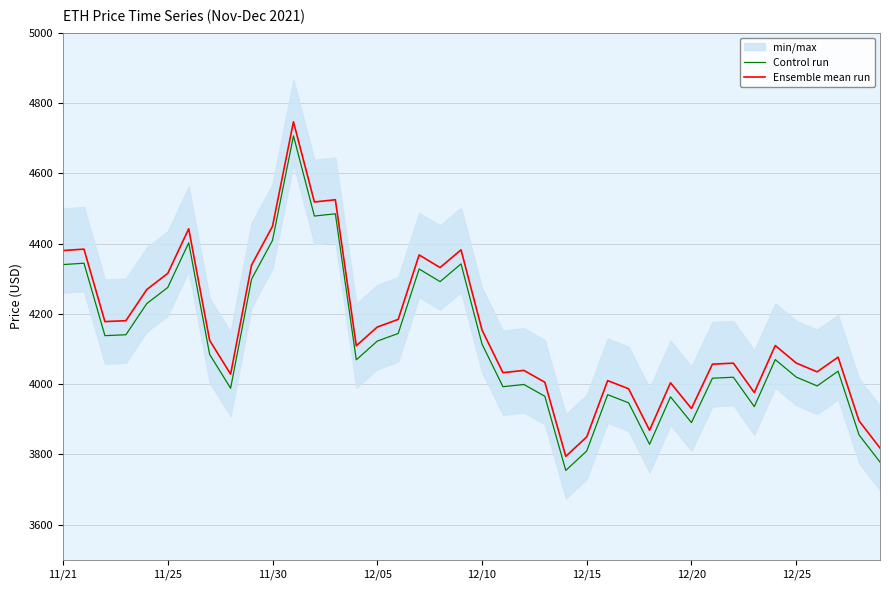

The value of Ensemble mean run at 12/25 is 1310.6. True or false?

False